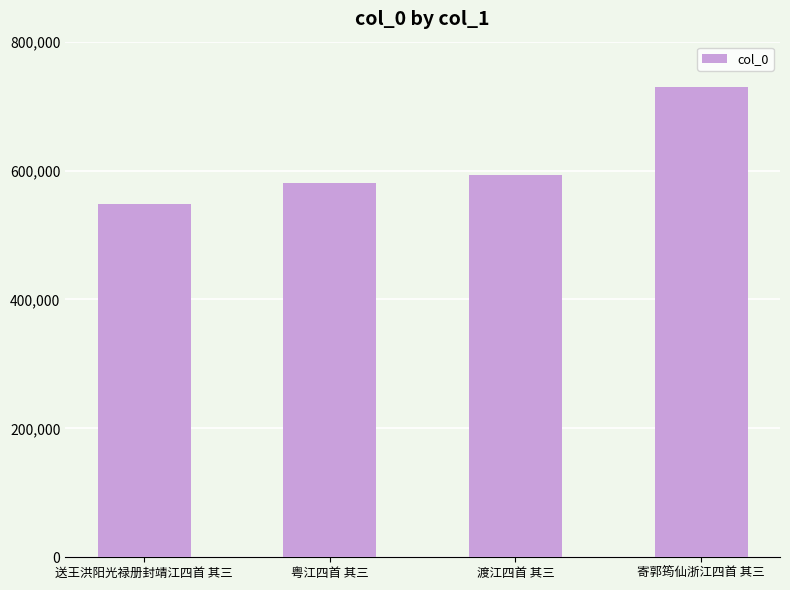

Count the number of data series in this chart.

1